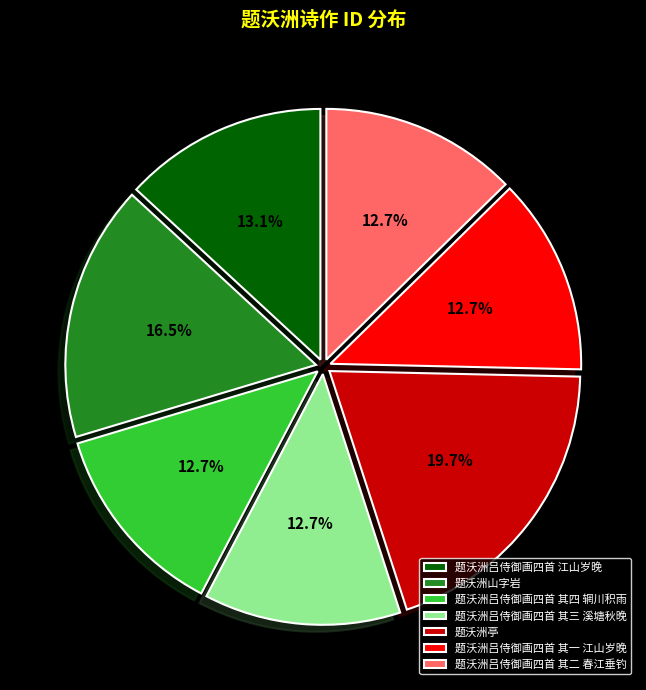

To the nearest percent, what portion does 题沃洲吕侍御画四首 其四 辋川积雨 represent?

13%